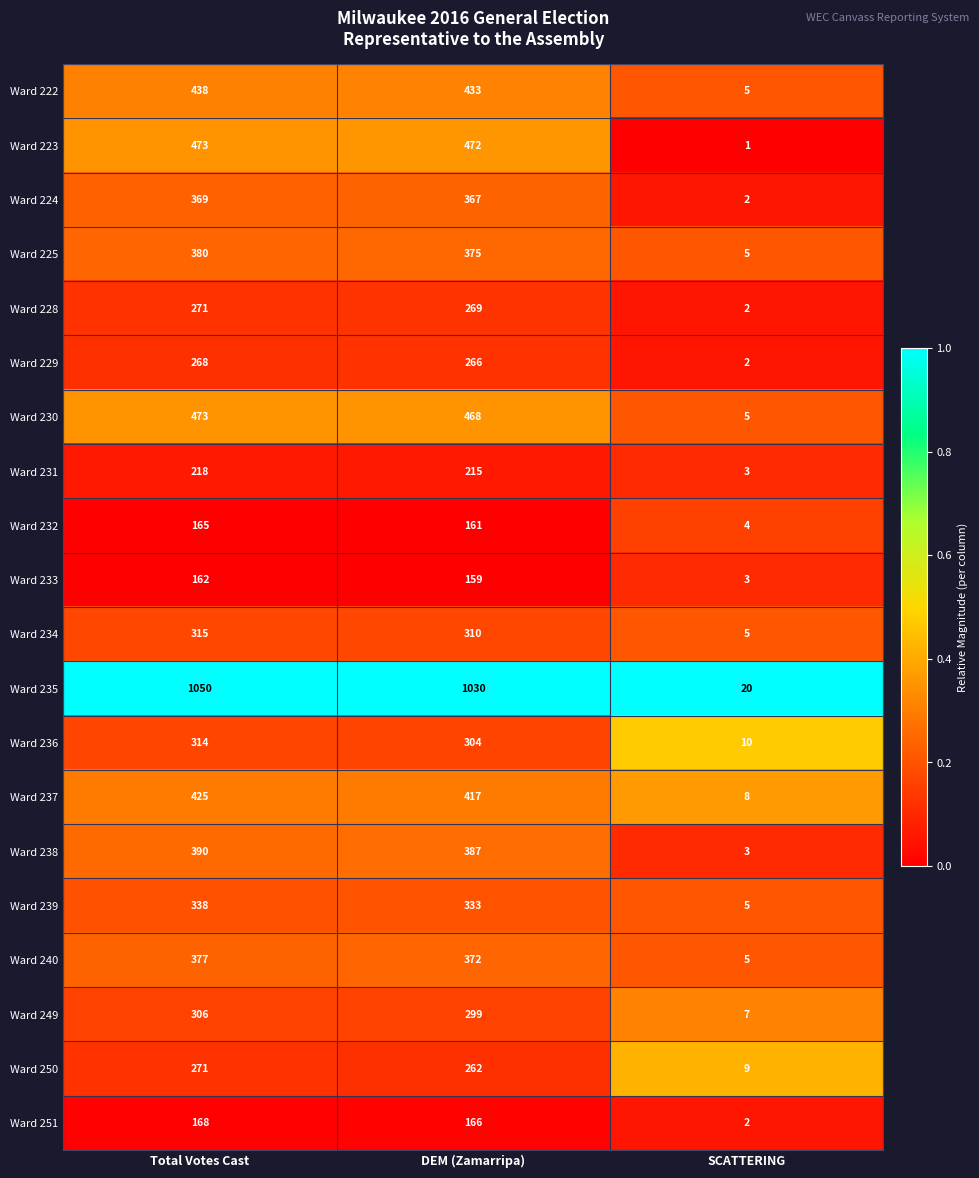

What is the greatest value displayed?

1050